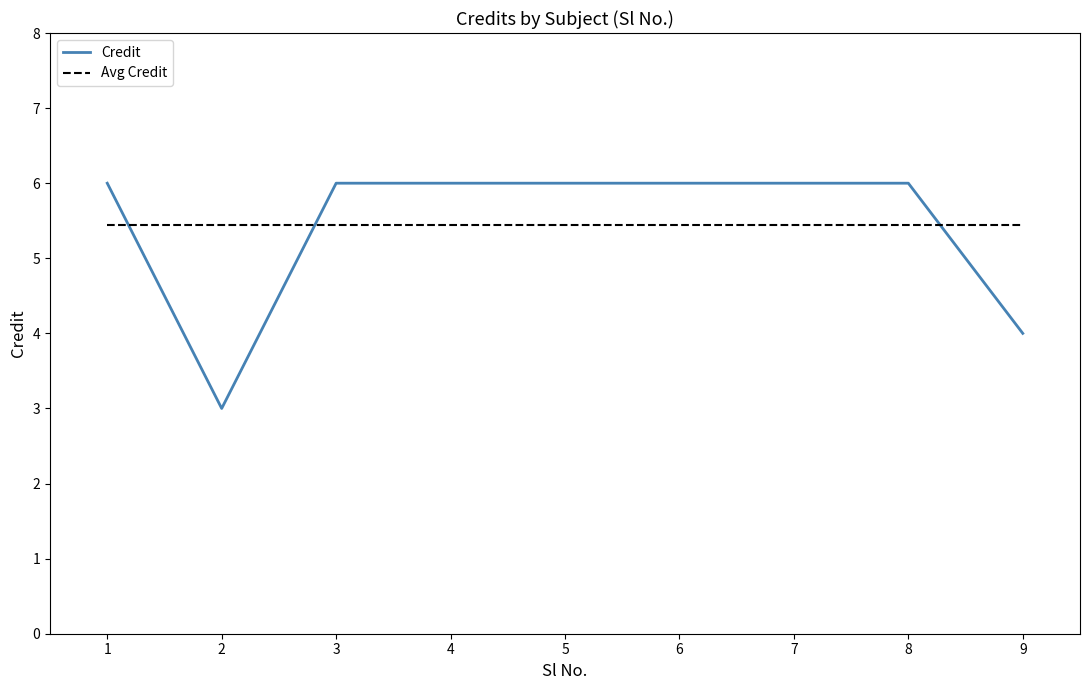

List the series in order of their peak value, highest first.

Credit, Avg Credit